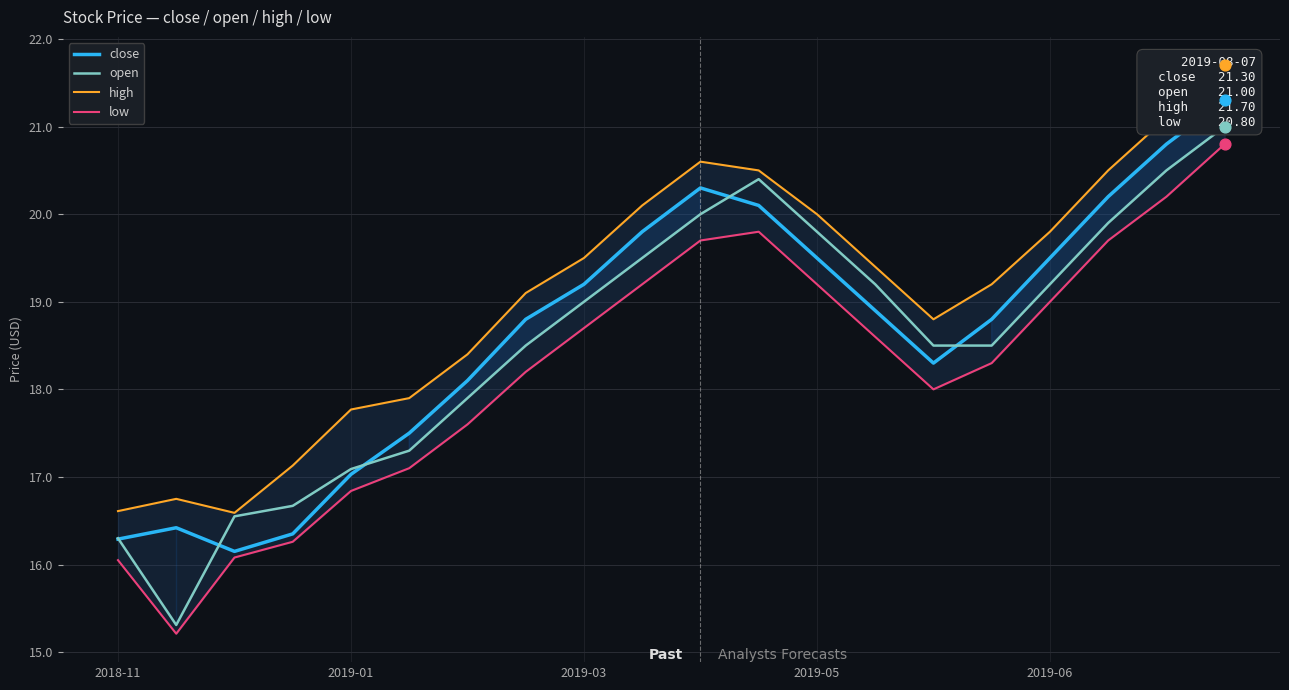

Is the value of low at 9 greater than the value of high at 15?

No